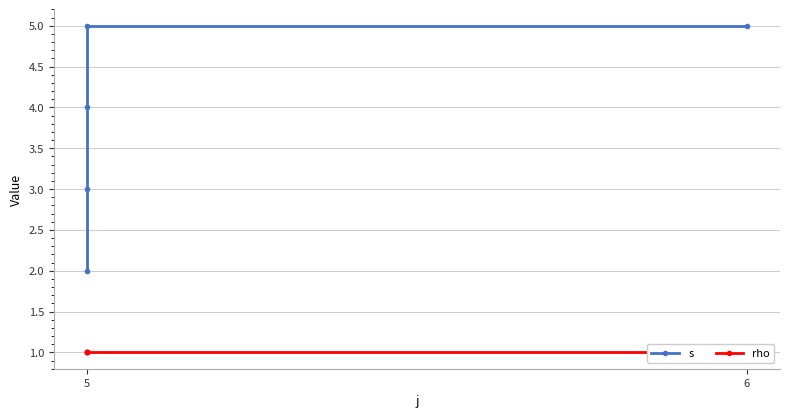

What is the greatest value displayed?

5